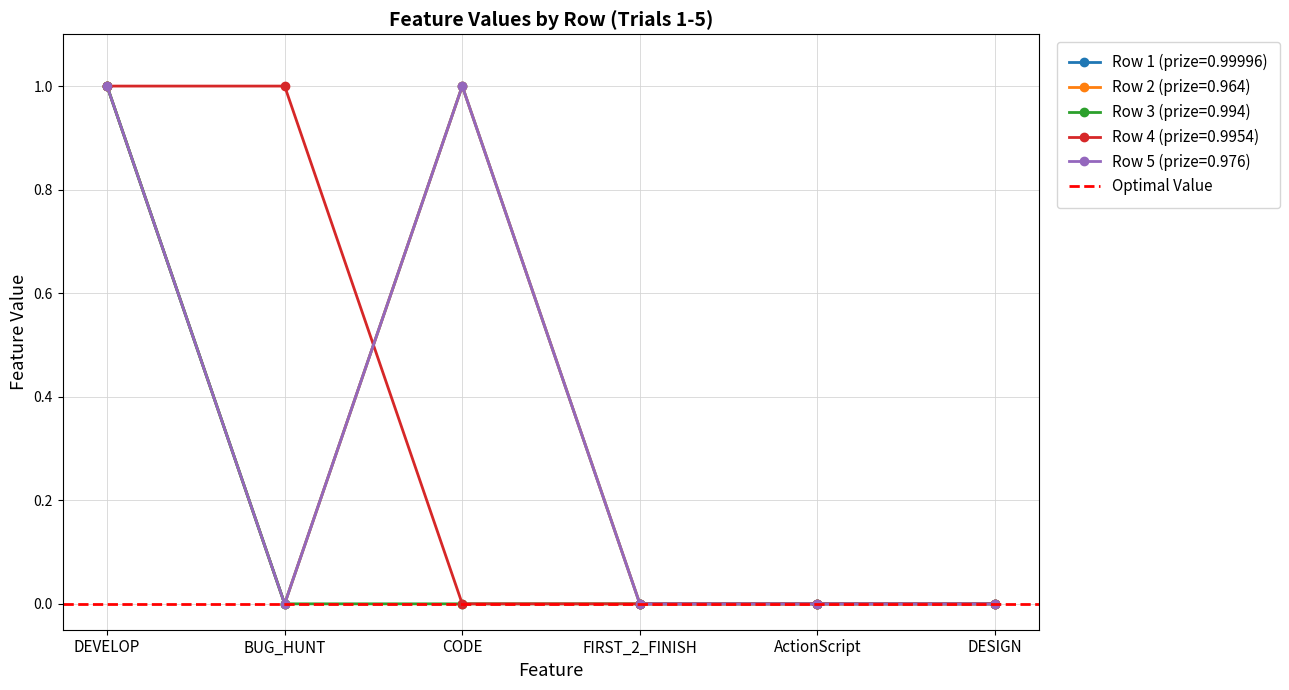

What is the difference between the maximum and minimum values in the Row 3 (prize=0.994) series?

1